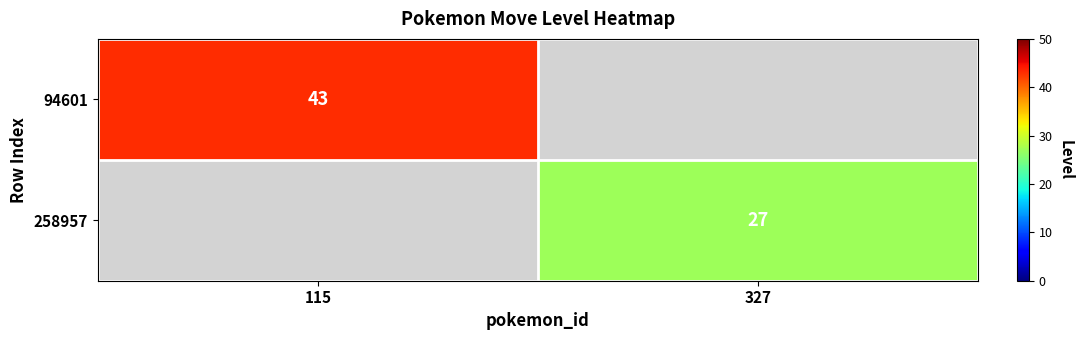

How many positive values does the 94601 series have?

1